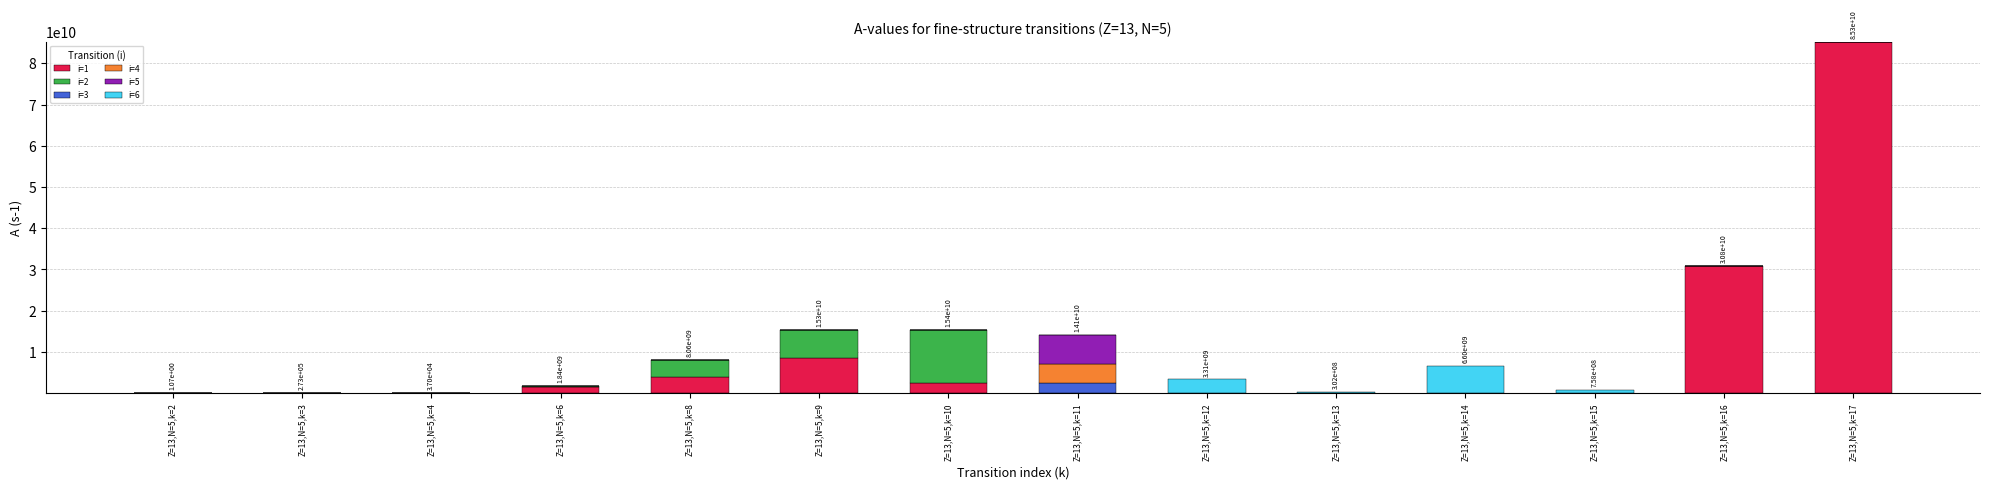

At which category is the sum across all series the highest?

Z=13,N=5,k=17